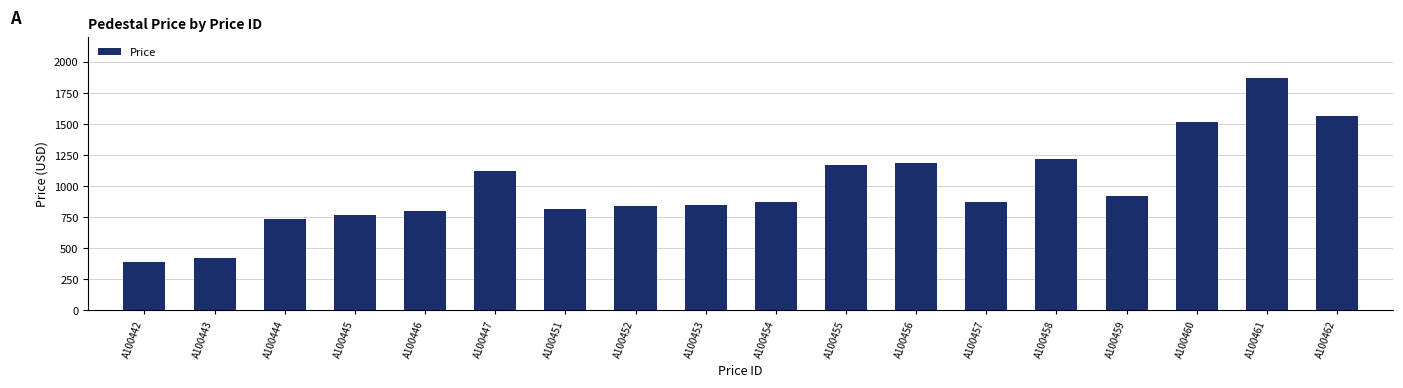

Where does the data first go above 870?

A100447